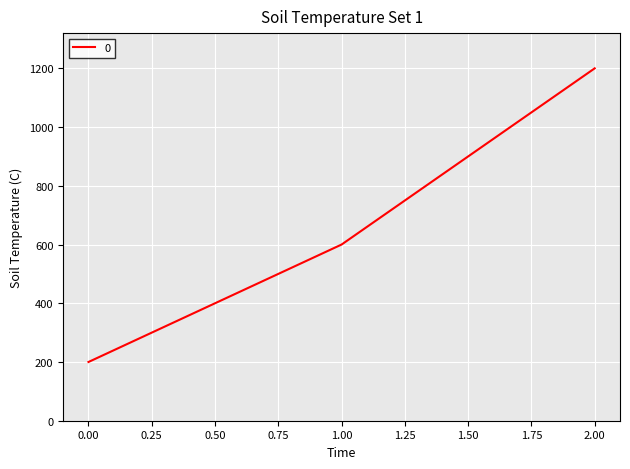

Is this an area chart (filled region under the line)?

No